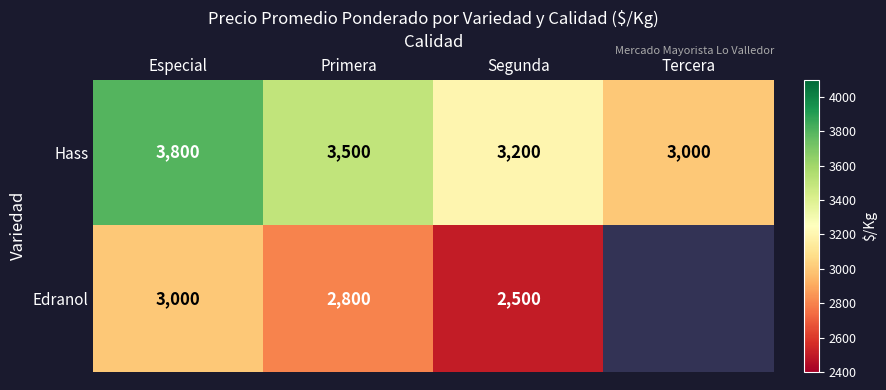

Between Tercera and Especial, which is larger?

Especial